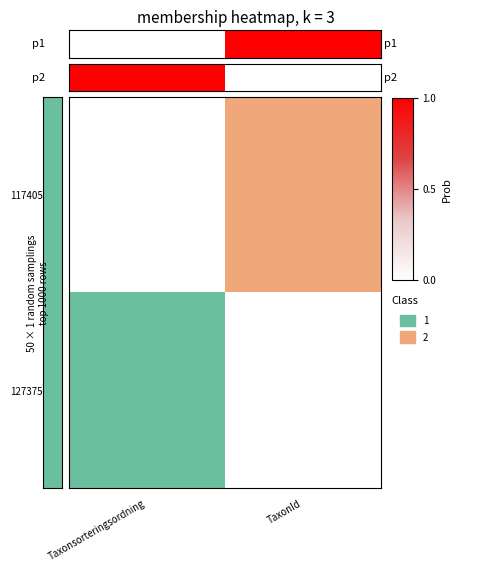

How many data points does each series have?

2